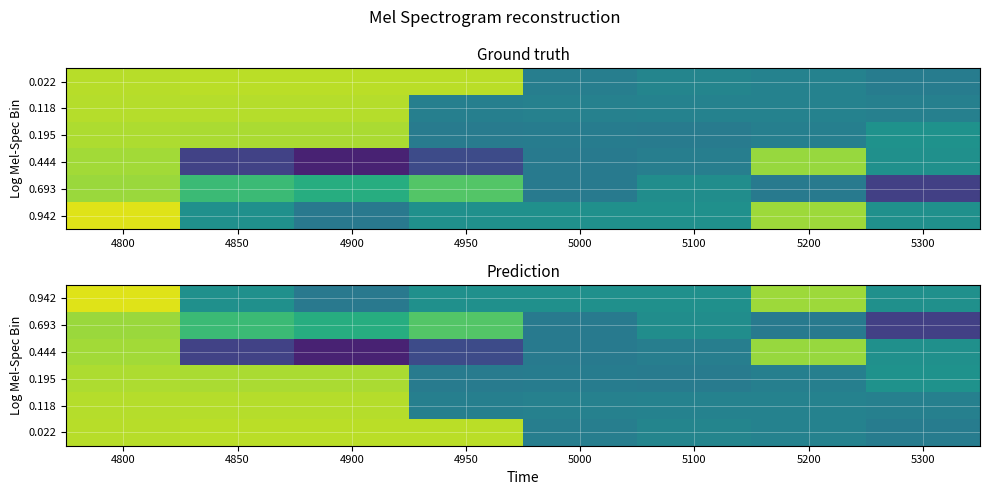

Is the value of 0.022 at 5200 greater than the value of 0.693 at 4850?

No